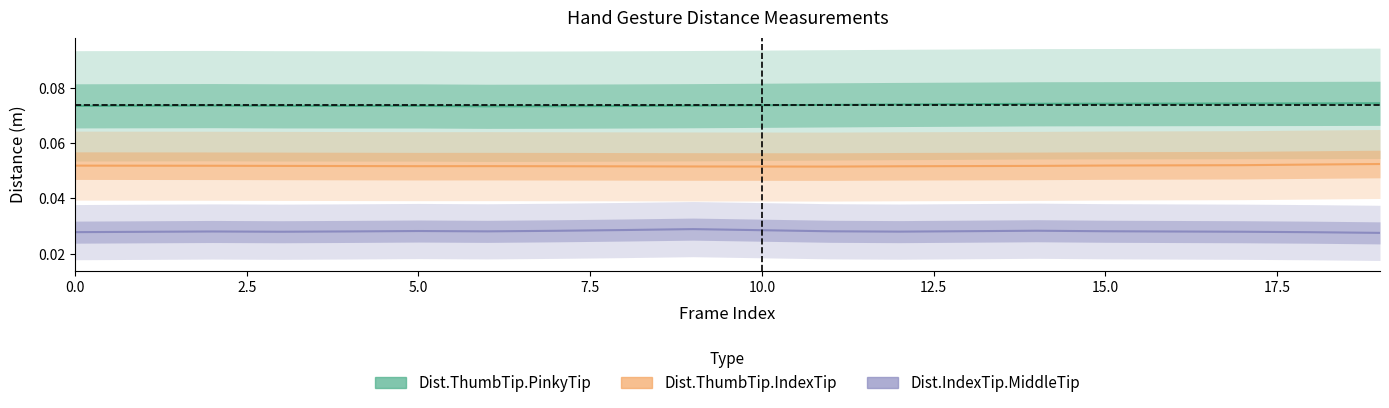

True or false: Dist.IndexTip.MiddleTip has a value of 0.0 at 19.

False